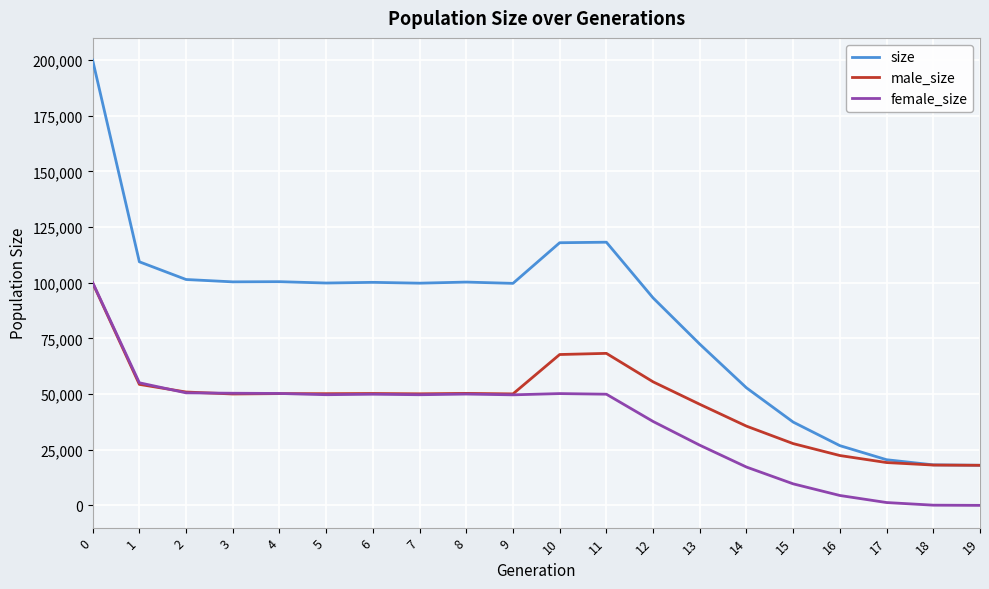

The female_size series shows 49924 at 6. True or false?

True